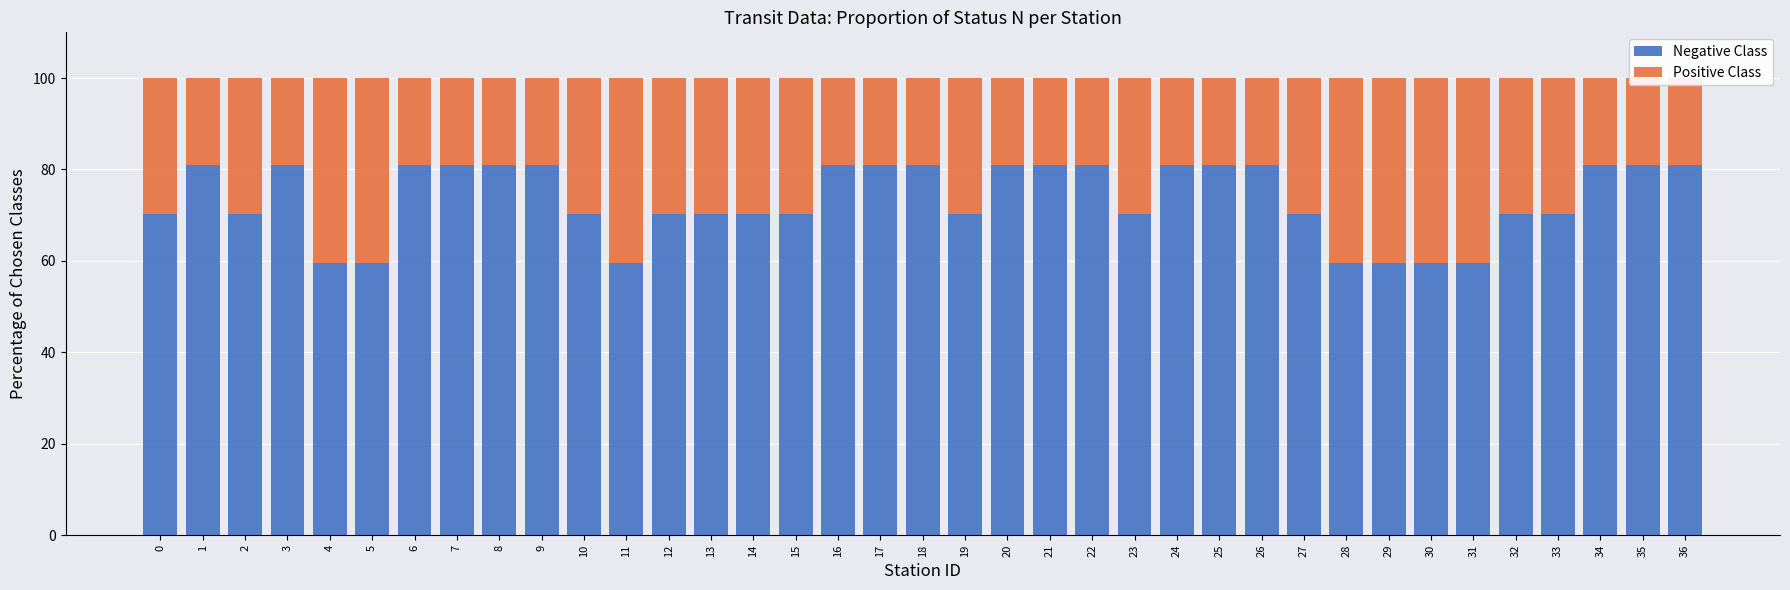

What is the value of the Negative Class bar at the 16th from the left?

70.3